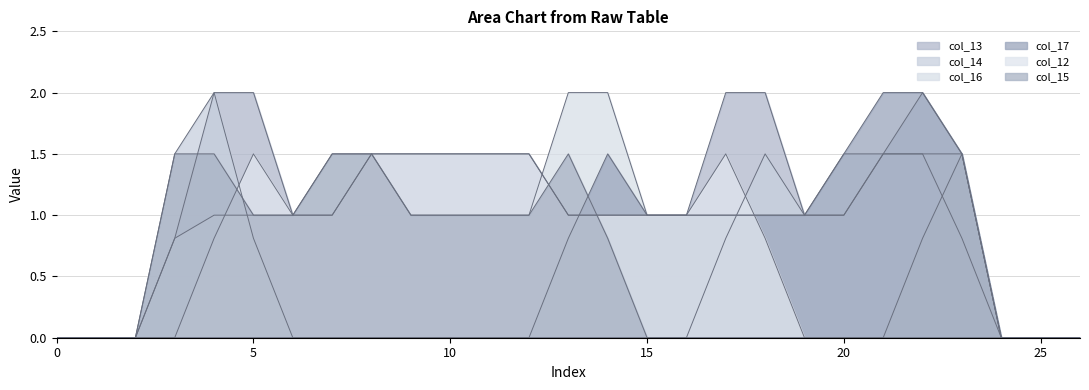

Which series changed the most between 0 and 2?

col_13